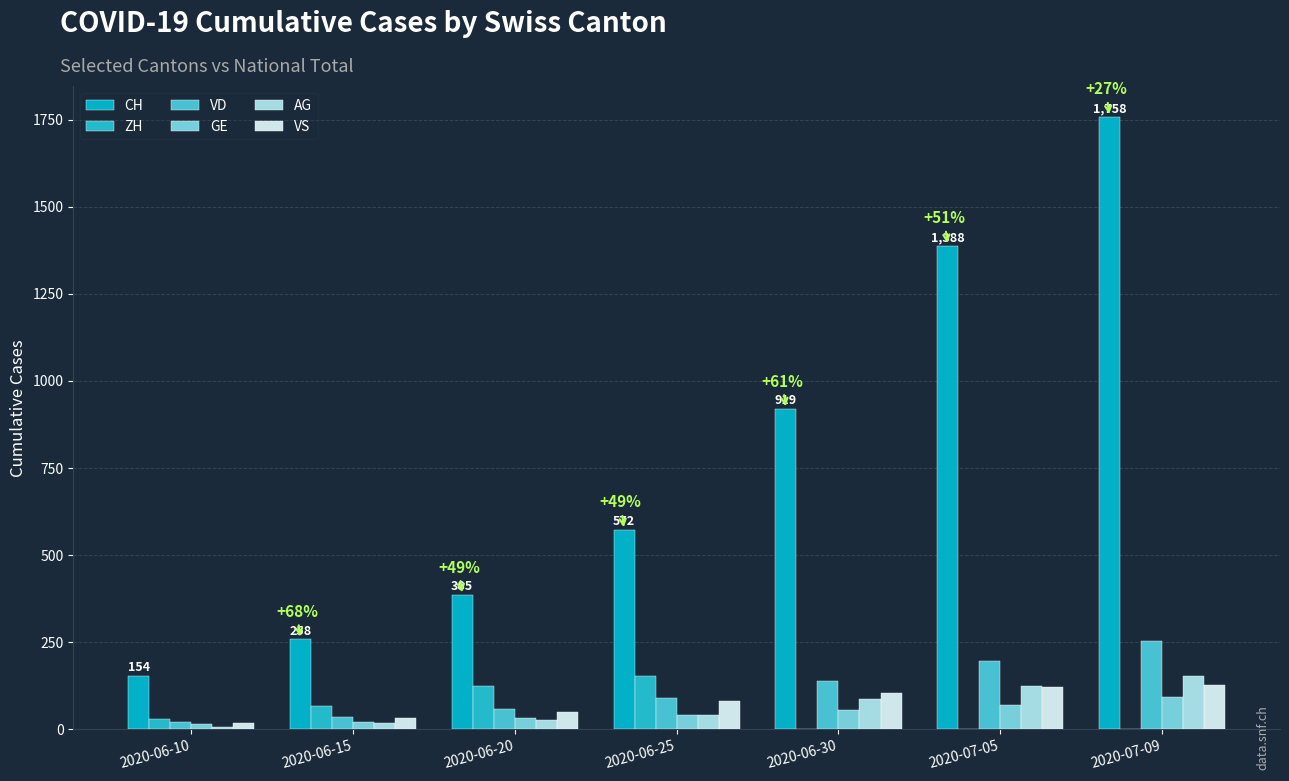

Reading right to left, transcribe all the data shown in this chart.

CH: 1758	1388	919	572	385	258	154
ZH: 0	0	0	153	123	67	30
VD: 252	195	138	89	58	35	20
GE: 92	69	56	40	31	22	16
AG: 153	125	88	40	26	17	7
VS: 128	120	105	80	50	32	19